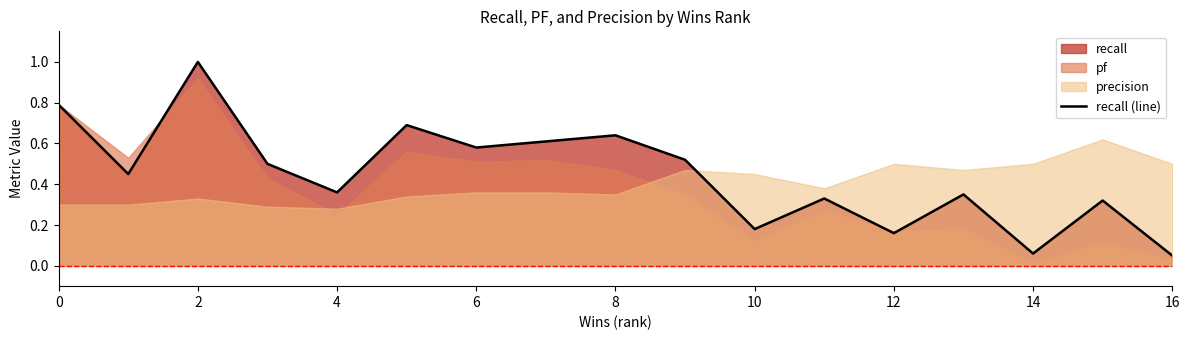

How many points are lower than both their immediate neighbors (excluding endpoints)?

6